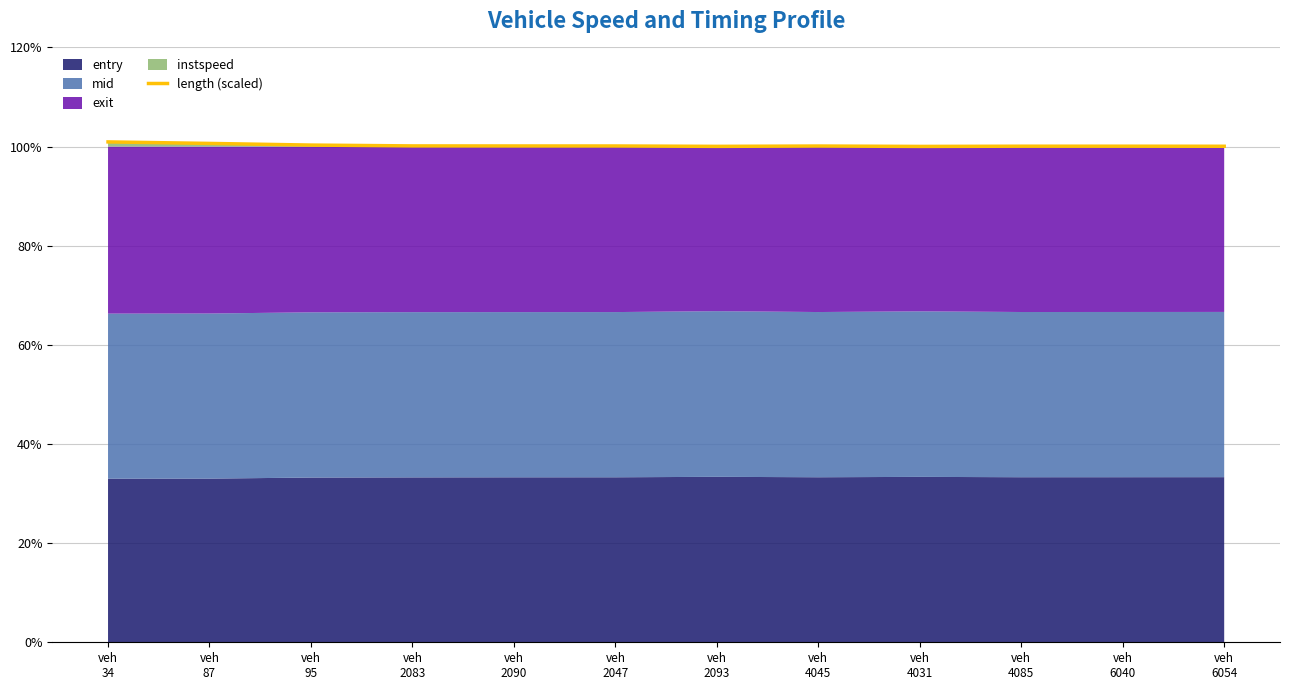

Reading left to right, list all the values displayed in this chart.

100.9	100.6	100.3	100.1	100.1	100.1	100.0	100.1	100.0	100.1	100.1	100.1